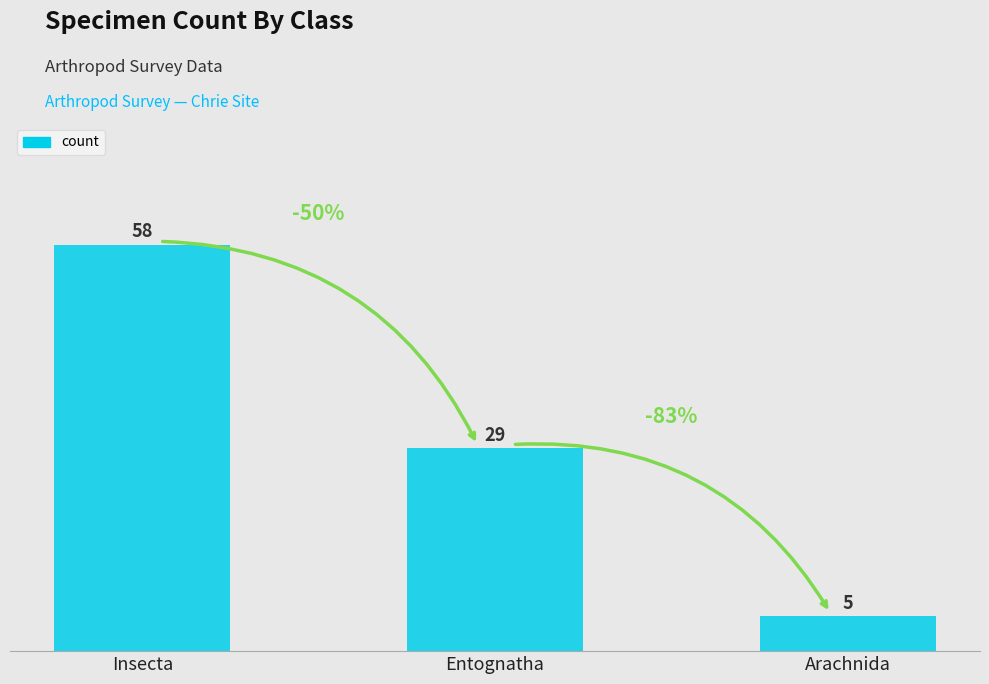

How many distinct data groups are displayed?

1